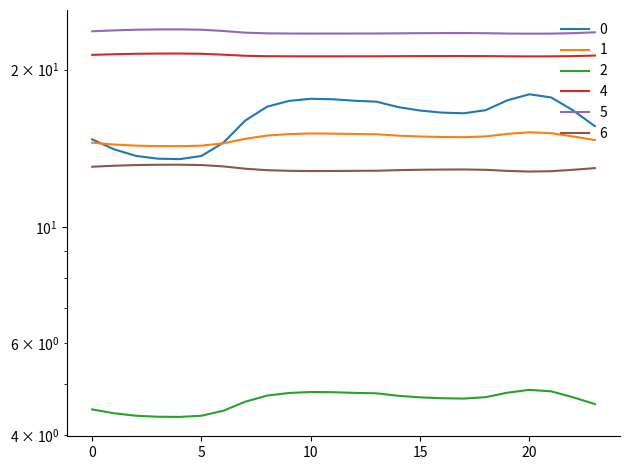

Which category has the highest value in the 1 series?

20